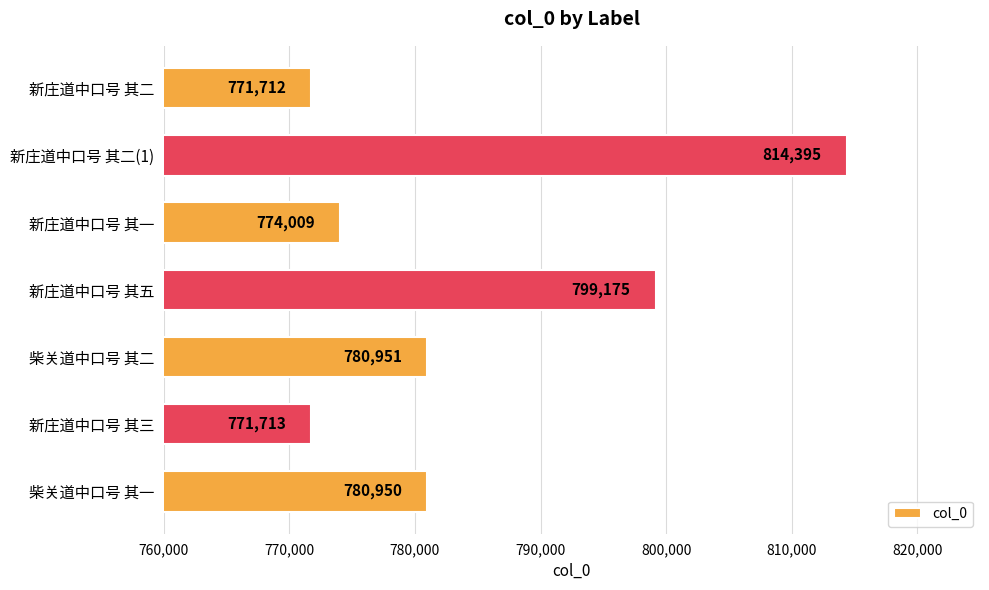

Which category has the lowest value across all series?

新庄道中口号 其二